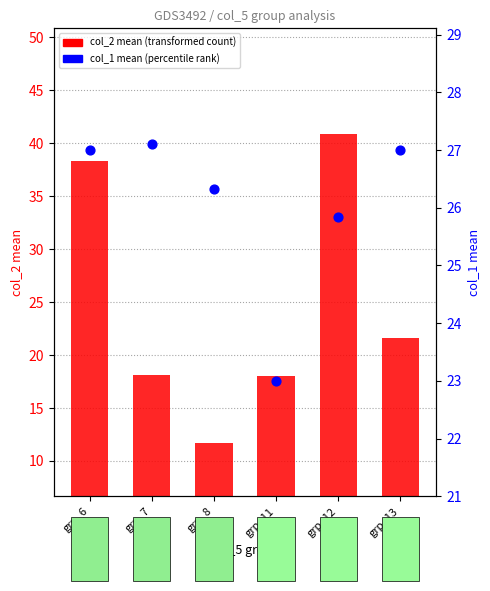

At how many categories does at least one series exceed 34?

2